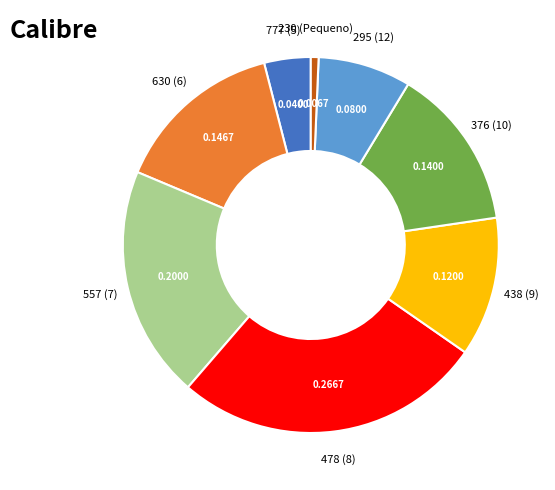

Is there a majority slice in this chart?

No